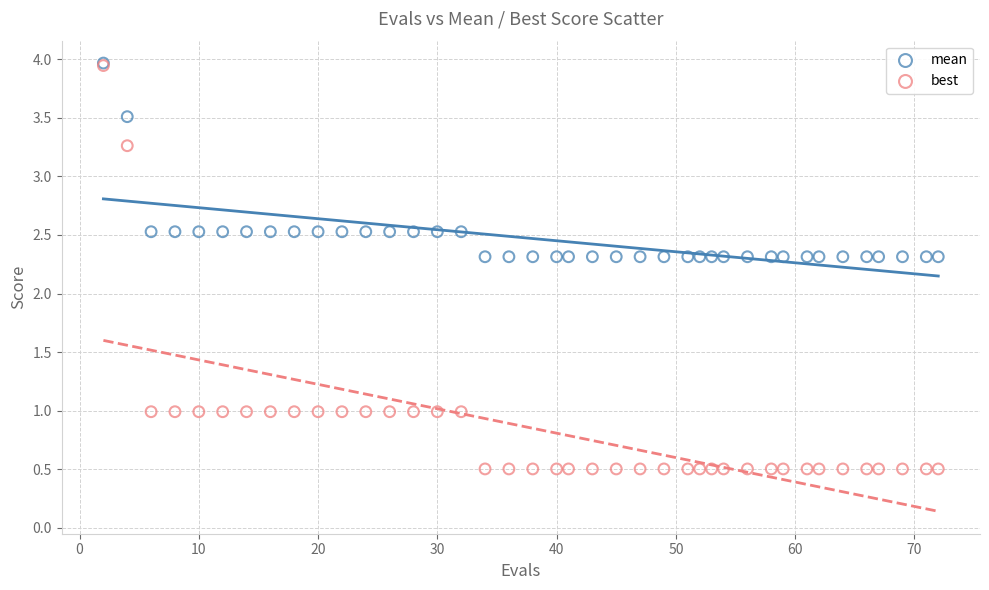

In the mean series, what Y value is closest to 3?

2.5